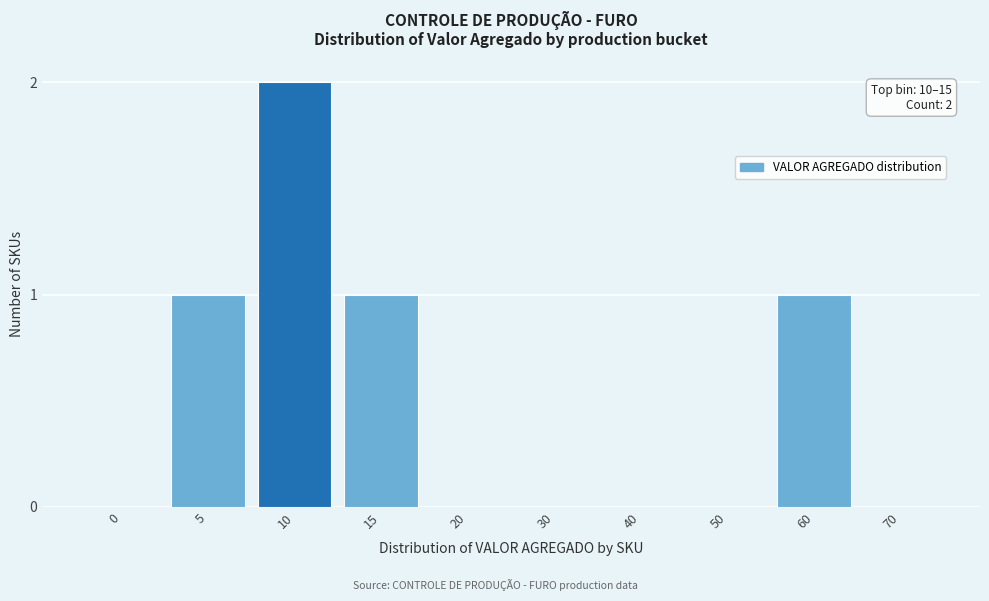

Reading left to right, list all the values displayed in this chart.

0=0	5=1	10=2	15=1	20=0	30=0	40=0	50=0	60=1	70=0